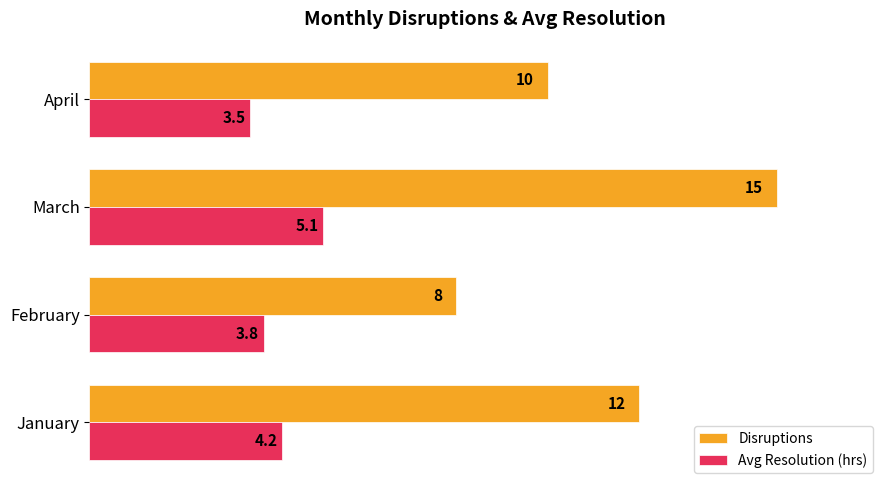

What is the average value of the Avg Resolution (hrs) series?

4.2